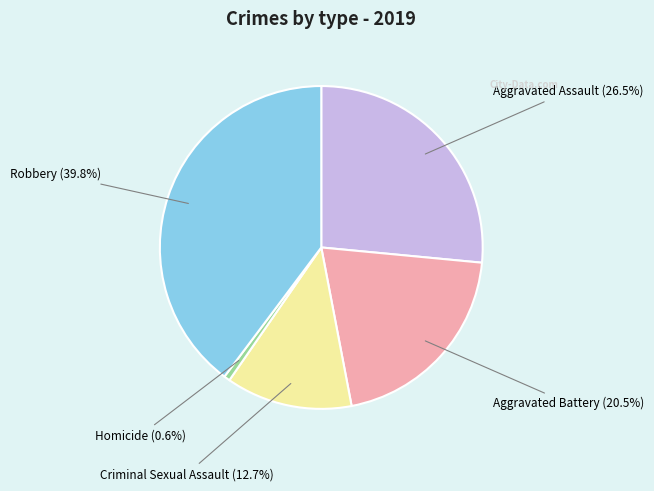

Is there any slice that represents more than half of the pie?

No